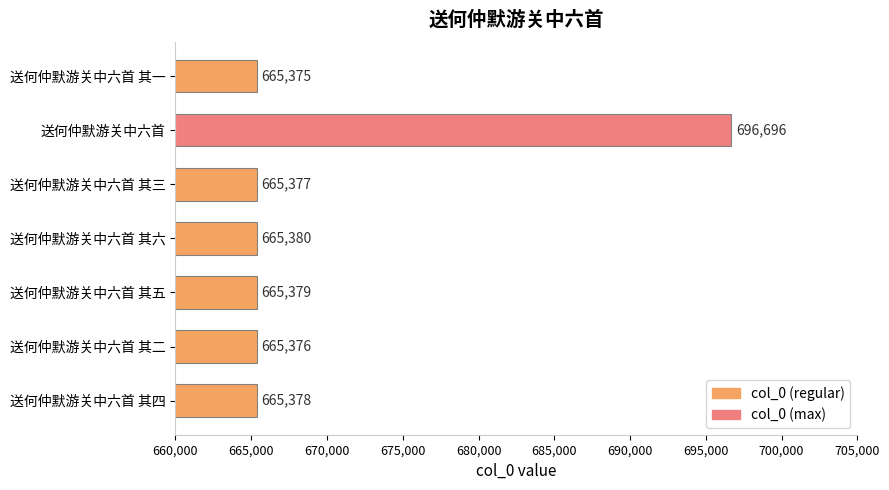

At which label is the value closest to 681035?

送何仲默游关中六首 其六